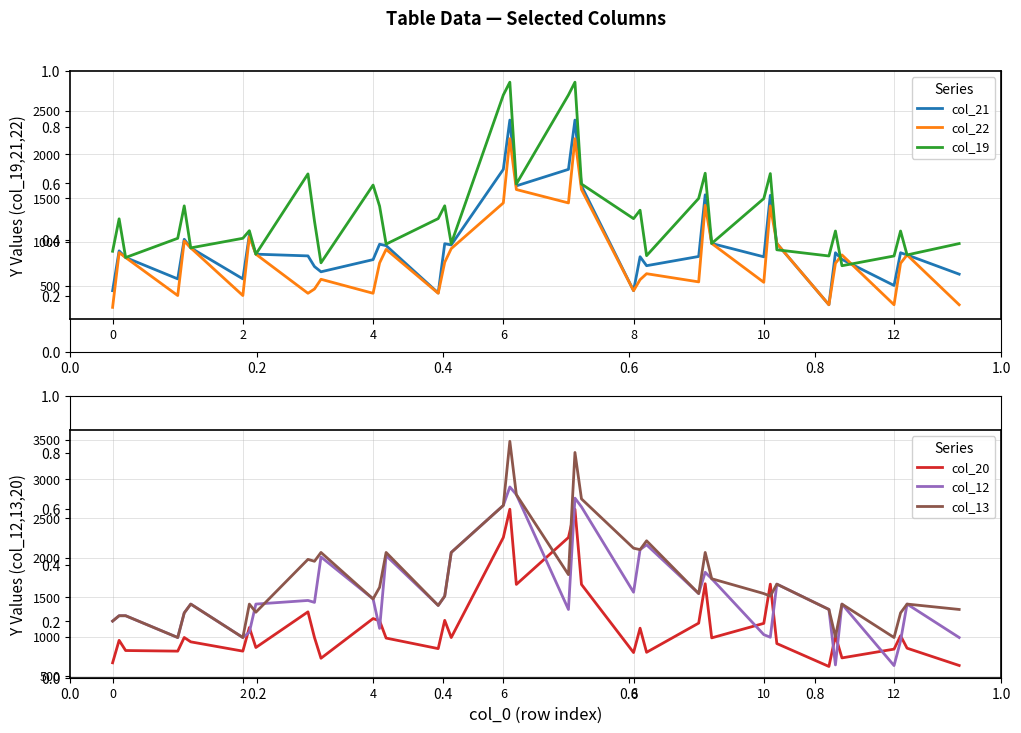

What value does the col_19 series have at 1.0?

932.1